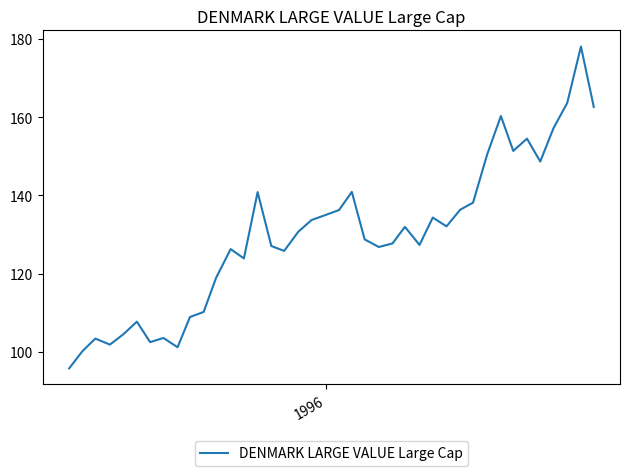

What is the difference between the maximum and minimum values?

82.2